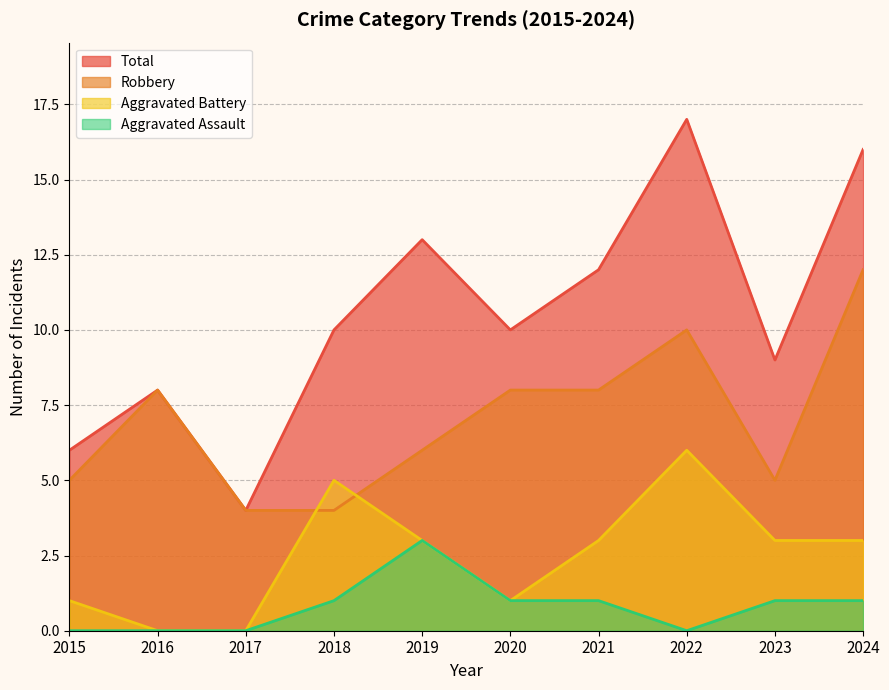

Reading left to right, what are all the values shown in this chart?

Aggravated Assault: 2015=0	2016=0	2017=0	2018=1	2019=3	2020=1	2021=1	2022=0	2023=1	2024=1
Aggravated Battery: 2015=1	2016=0	2017=0	2018=5	2019=3	2020=1	2021=3	2022=6	2023=3	2024=3
Robbery: 2015=5	2016=8	2017=4	2018=4	2019=6	2020=8	2021=8	2022=10	2023=5	2024=12
Total: 2015=6	2016=8	2017=4	2018=10	2019=13	2020=10	2021=12	2022=17	2023=9	2024=16